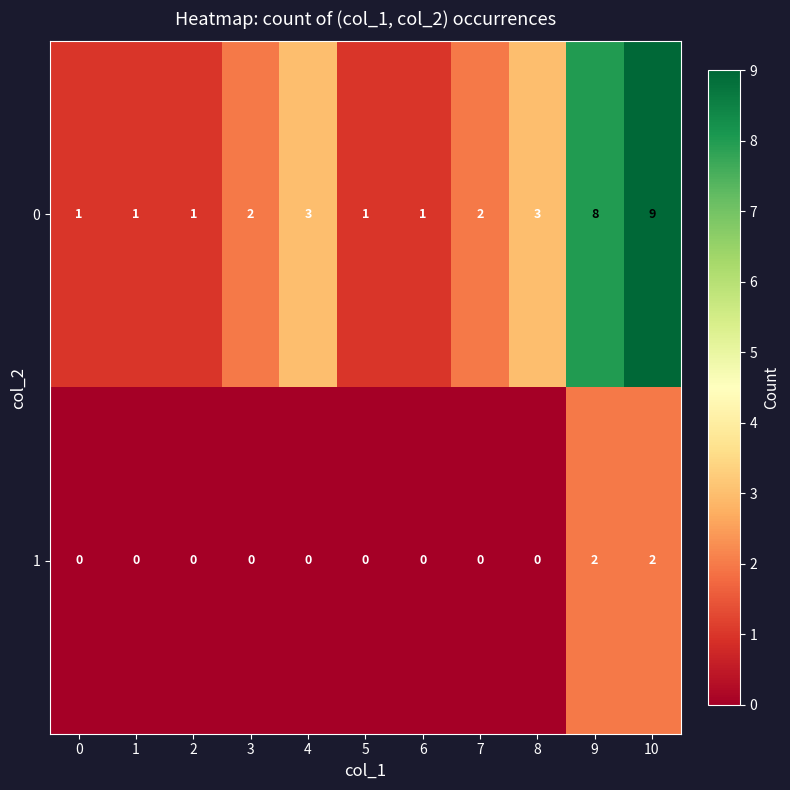

At which label does 0 reach its peak?

10